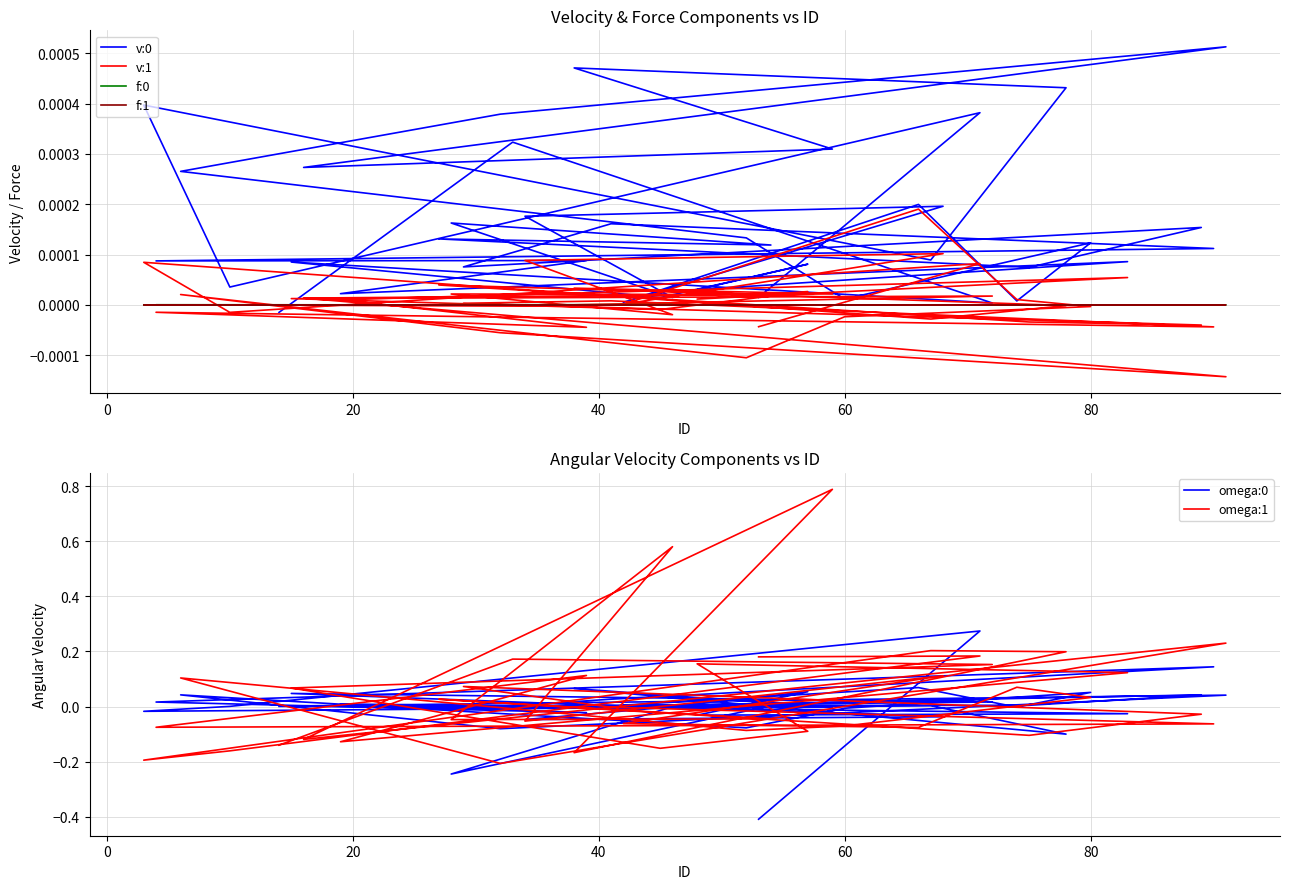

Reading right to left, list all the values displayed in this chart.

v:0: 0.0	0.0	0.0	0.0	0.0	0.0	0.0	0.0	0.0	0.0	0.0	0.0	0.0	0.0	0.0	0.0	0.0	0.0	0.0	0.0	0.0	0.0	0.0	0.0	0.0	0.0	0.0	0.0	0.0	0.0	0.0	0.0	0.0	0.0	0.0	0.0	0.0	0.0	0.0	-0.0
v:1: -0.0	0.0	-0.0	0.0	-0.0	-0.0	0.0	0.0	0.0	-0.0	-0.0	0.0	-0.0	-0.0	-0.0	0.0	0.0	0.0	0.0	0.0	-0.0	0.0	0.0	0.0	-0.0	-0.0	0.0	0.0	-0.0	-0.0	-0.0	0.0	0.0	0.0	0.0	-0.0	0.0	0.0	-0.0	-0.0
f:0: 0.0	-0.0	0.0	-0.0	0.0	-0.0	-0.0	-0.0	-0.0	-0.0	-0.0	-0.0	-0.0	-0.0	0.0	0.0	-0.0	0.0	0.0	0.0	0.0	-0.0	0.0	0.0	0.0	0.0	0.0	0.0	0.0	0.0	0.0	0.0	0.0	0.0	0.0	0.0	0.0	0.0	0.0	0.0
f:1: 0.0	-0.0	0.0	-0.0	-0.0	-0.0	-0.0	-0.0	0.0	0.0	0.0	-0.0	0.0	0.0	0.0	-0.0	-0.0	0.0	-0.0	0.0	0.0	0.0	-0.0	-0.0	0.0	0.0	0.0	0.0	-0.0	-0.0	-0.0	-0.0	-0.0	-0.0	-0.0	-0.0	-0.0	-0.0	0.0	0.0
omega:0: -0.4	0.3	0.0	-0.0	0.0	-0.1	0.1	-0.0	0.0	0.0	-0.1	0.0	-0.1	-0.0	0.1	-0.0	0.1	0.0	-0.0	-0.0	-0.0	-0.2	0.0	0.0	0.0	0.0	-0.0	0.0	0.1	0.0	-0.0	0.0	-0.0	-0.0	0.1	-0.0	0.0	0.0	-0.0	0.0
omega:1: 0.2	0.2	-0.2	-0.2	0.2	0.2	-0.2	0.8	-0.1	0.2	-0.2	0.1	-0.1	-0.1	0.0	0.1	-0.1	-0.1	0.1	-0.1	0.6	-0.0	-0.0	0.0	-0.1	-0.0	0.1	-0.0	-0.1	-0.1	0.1	-0.1	0.1	0.2	-0.1	-0.2	0.1	0.2	0.2	-0.1